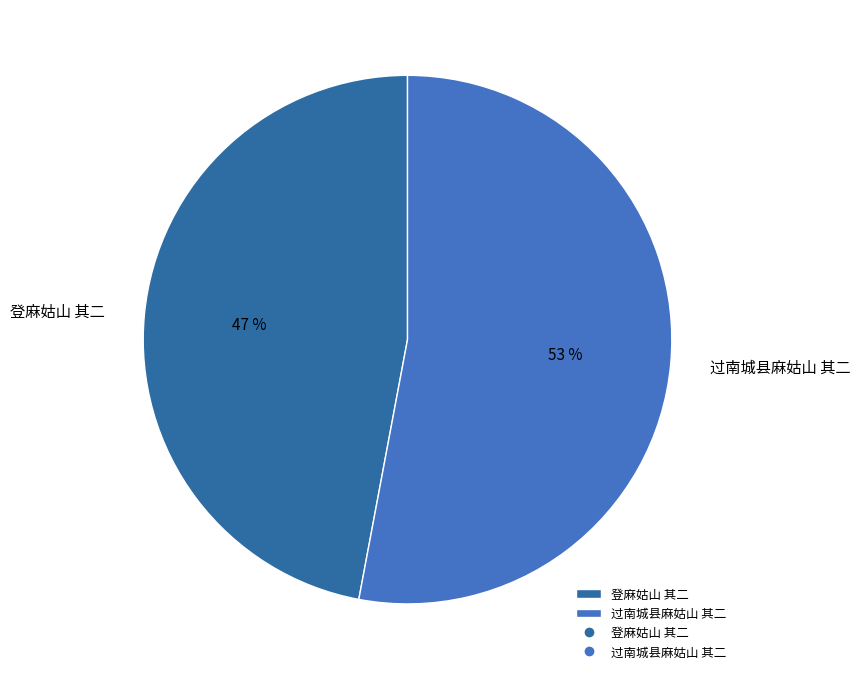

The 登麻姑山 其二 slice represents 47% of the pie. True or false?

True